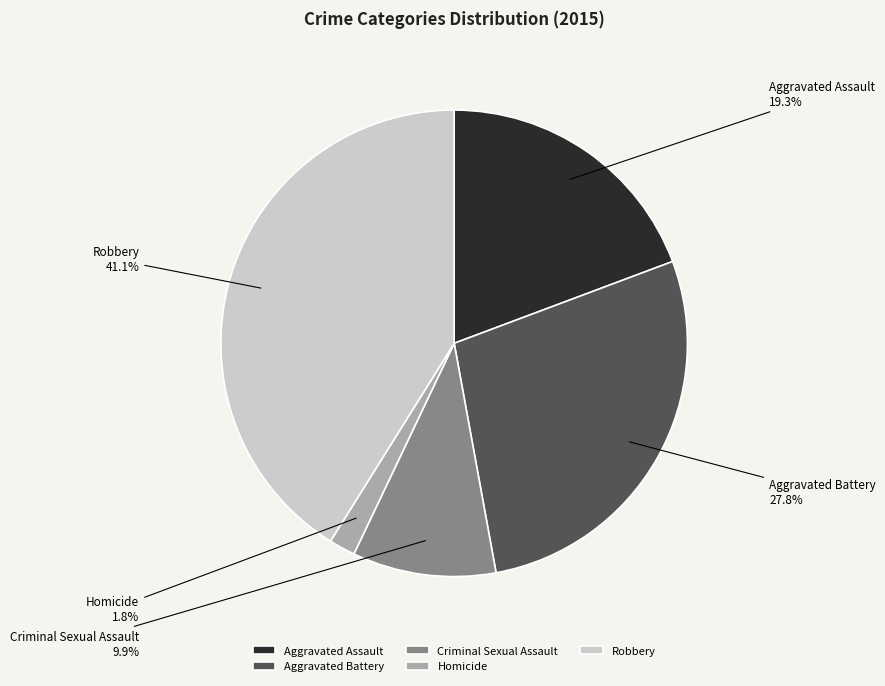

To the nearest percent, what is the average slice percentage?

20%